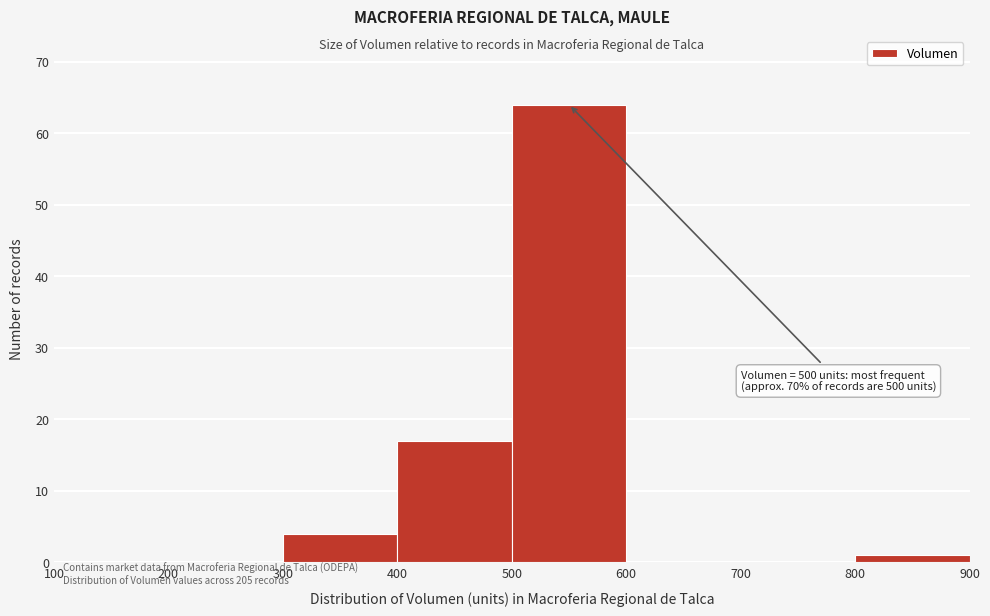

Over which range of the x-axis is the bar tallest?

500 to 600